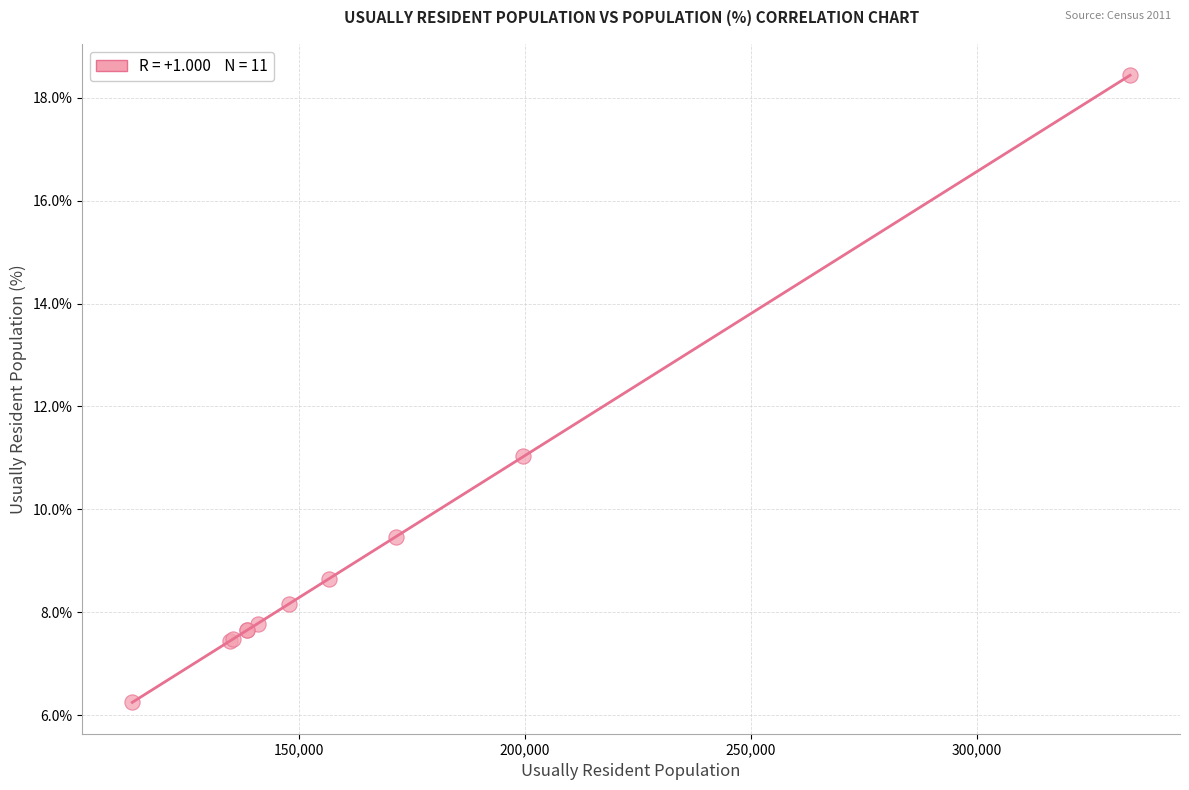

What Y value in the scatter plot is closest to 12?

11.0